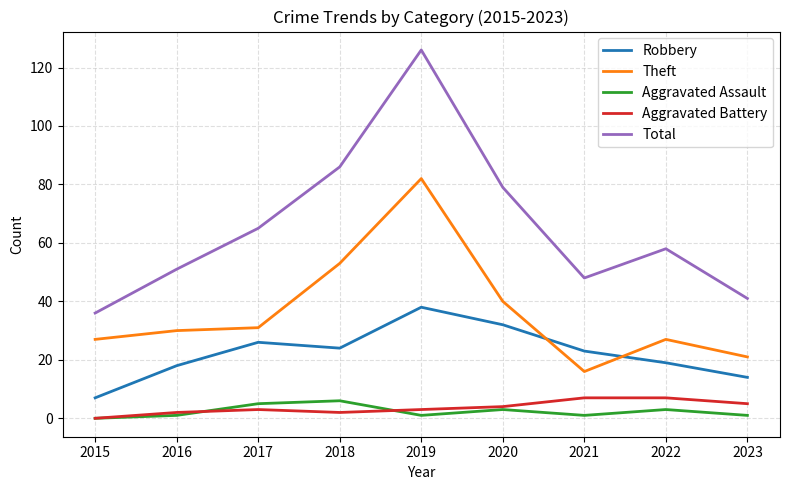

What value does the Total series have at 2017?

65